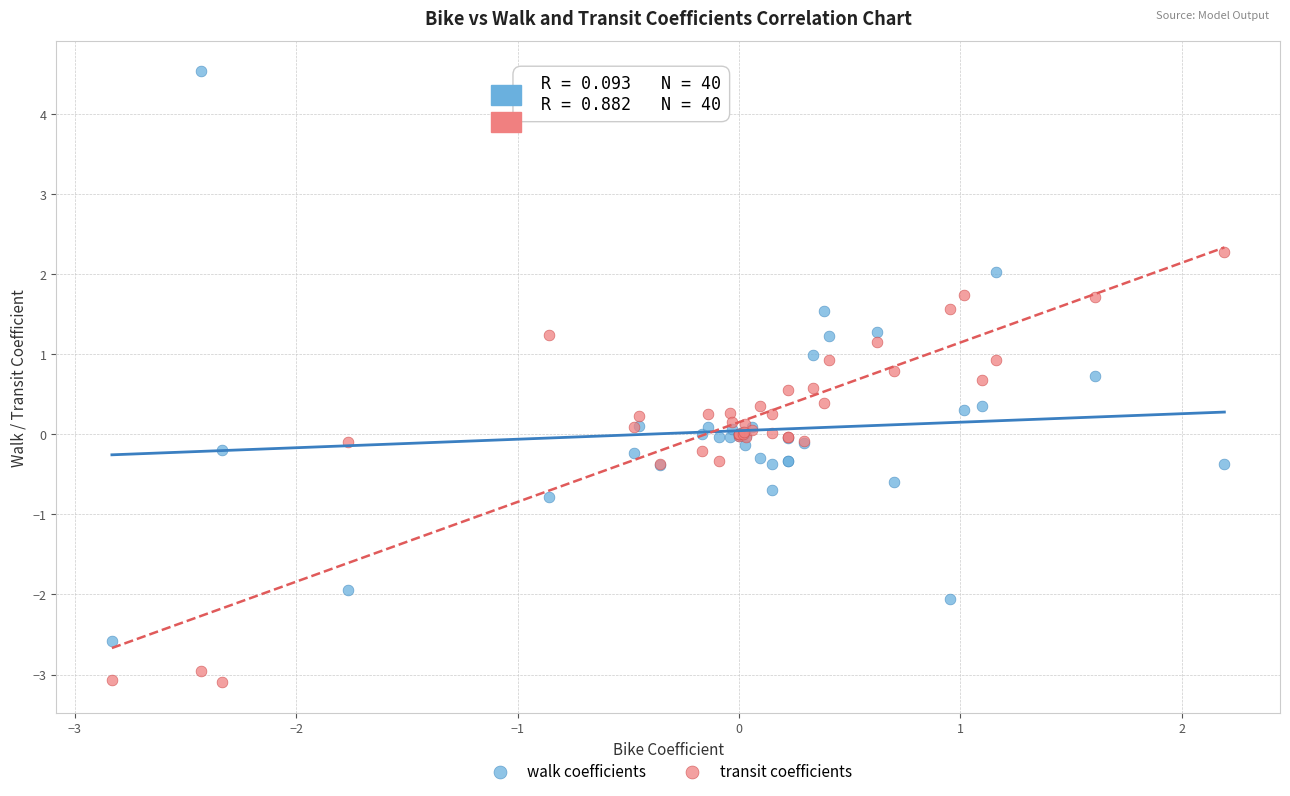

Which series contains the highest Y value?

walk coefficients